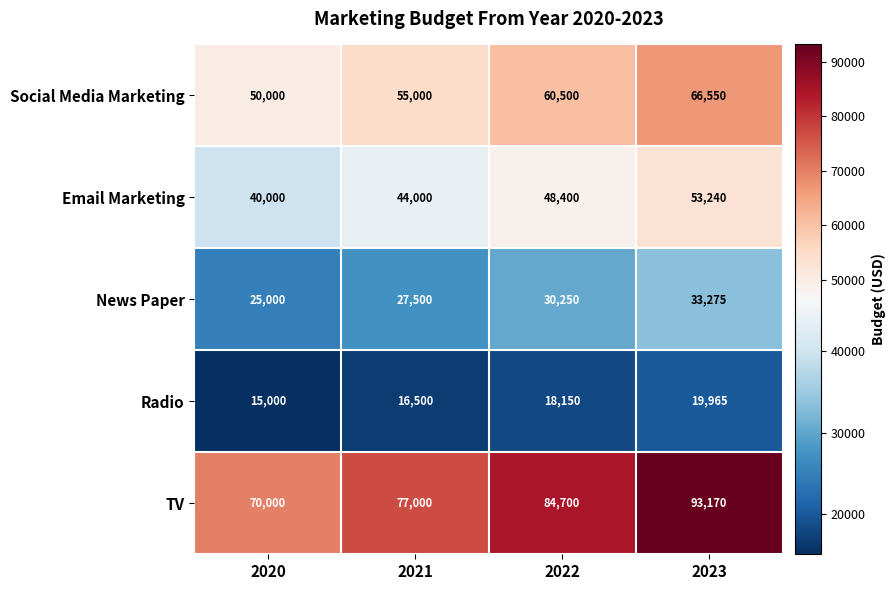

What is the difference between the maximum and second lowest values in the Radio series?

3465